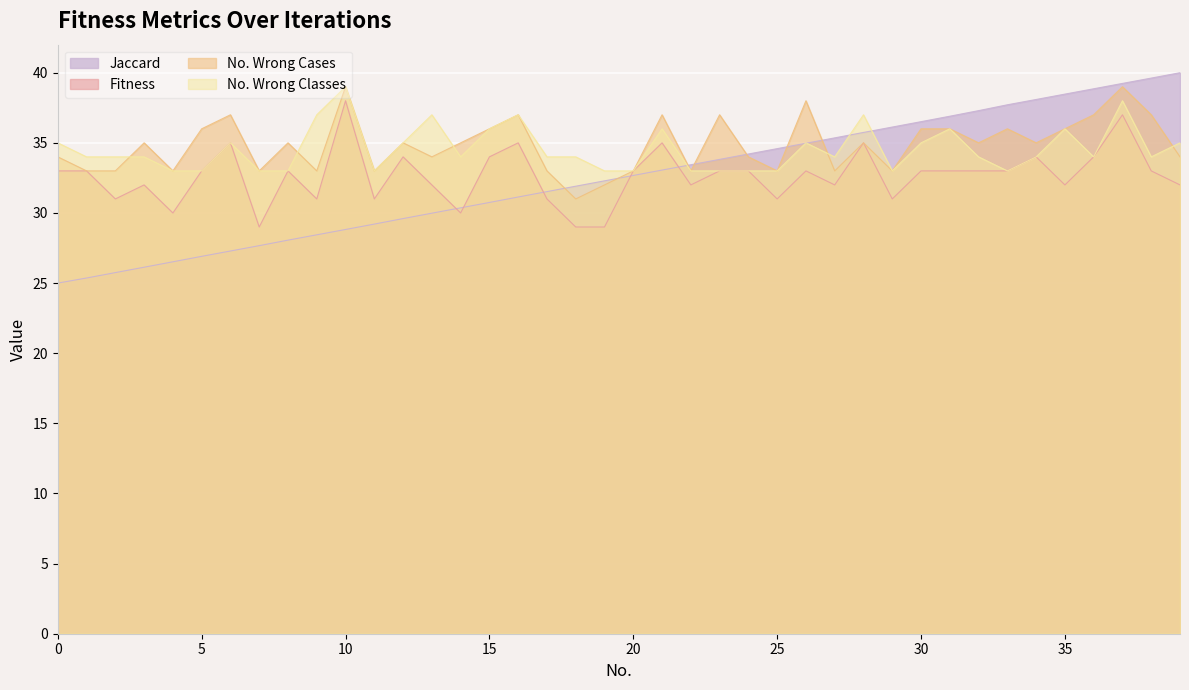

How many distinct data groups are displayed?

4